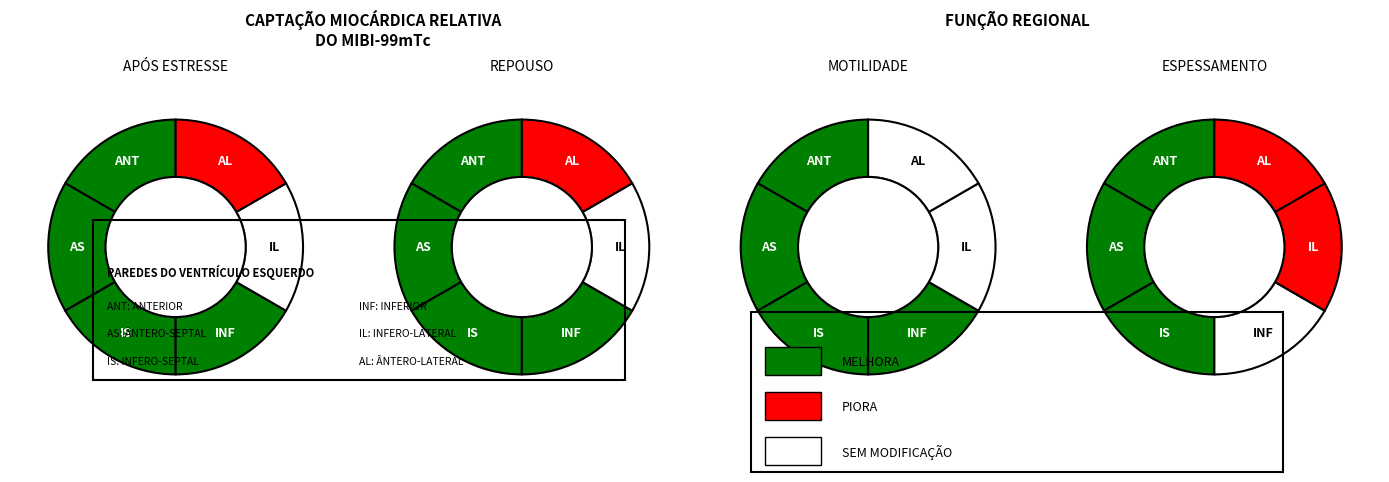

Is it true that 105/11/07 is 1% of the pie?

False